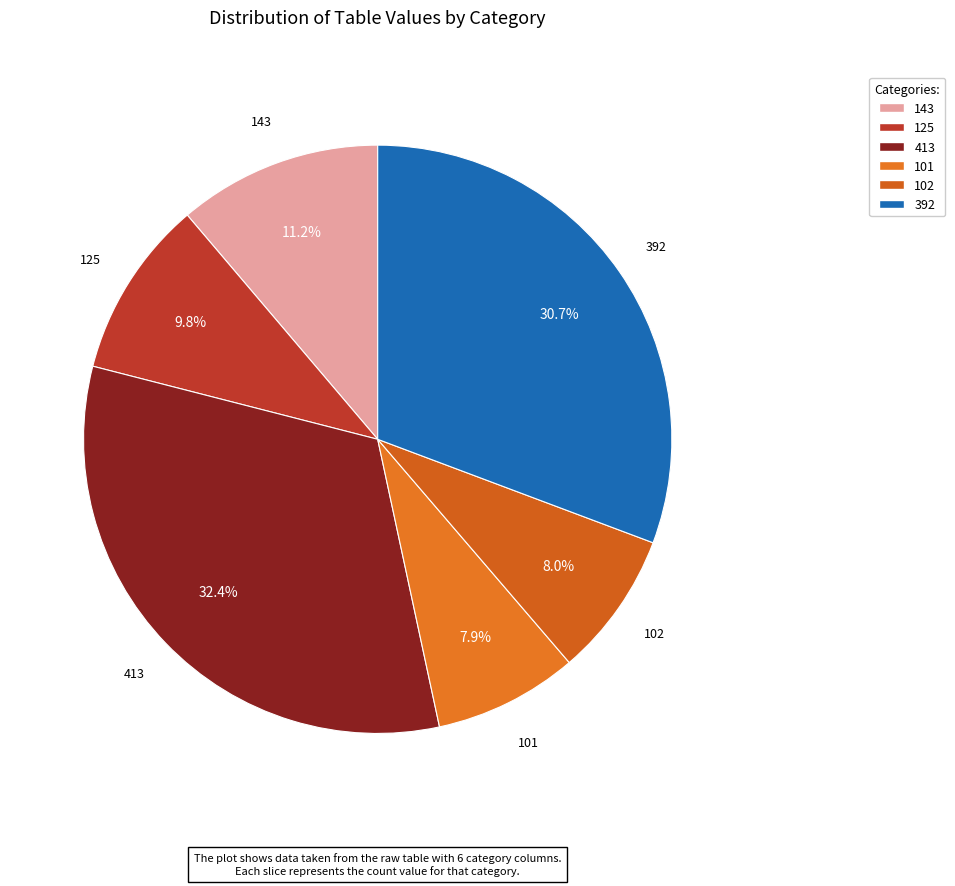

How many slices are in this pie chart?

6